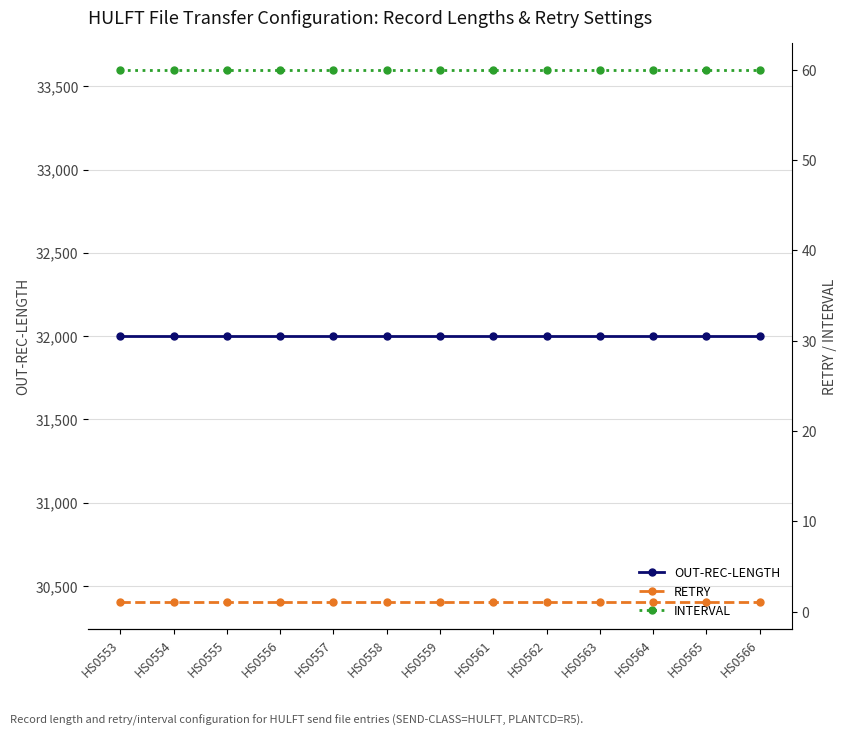

True or false: INTERVAL has more than 2 points higher than both neighbors.

False